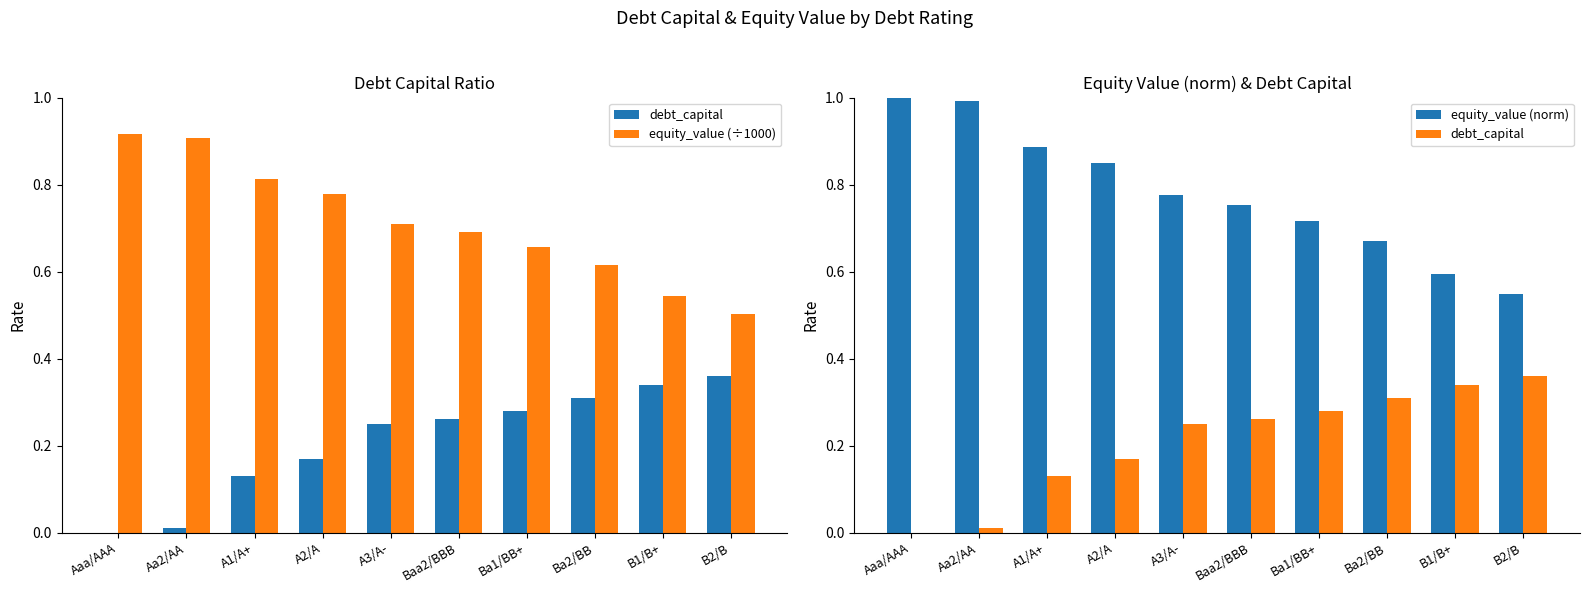

Reading left to right, list all the values displayed in this chart.

debt_capital: 0.0	0.0	0.1	0.2	0.2	0.3	0.3	0.3	0.3	0.4
equity_value (÷1000): 0.9	0.9	0.8	0.8	0.7	0.7	0.7	0.6	0.5	0.5
equity_value (norm): 1.0	1.0	0.9	0.8	0.8	0.8	0.7	0.7	0.6	0.5